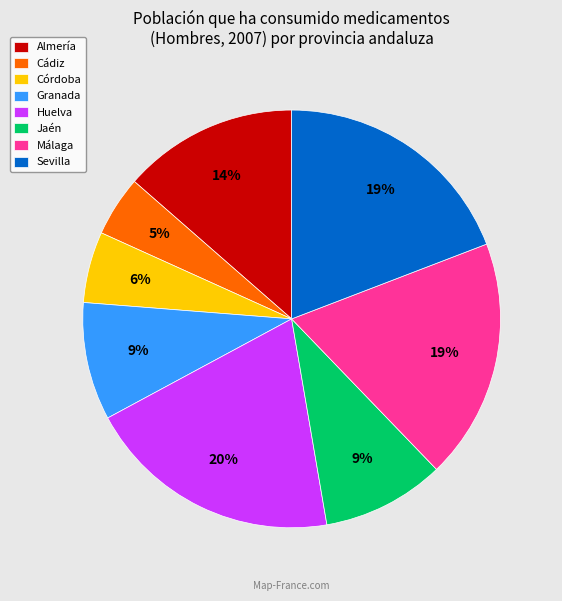

To the nearest percent, what is the average slice percentage?

12%